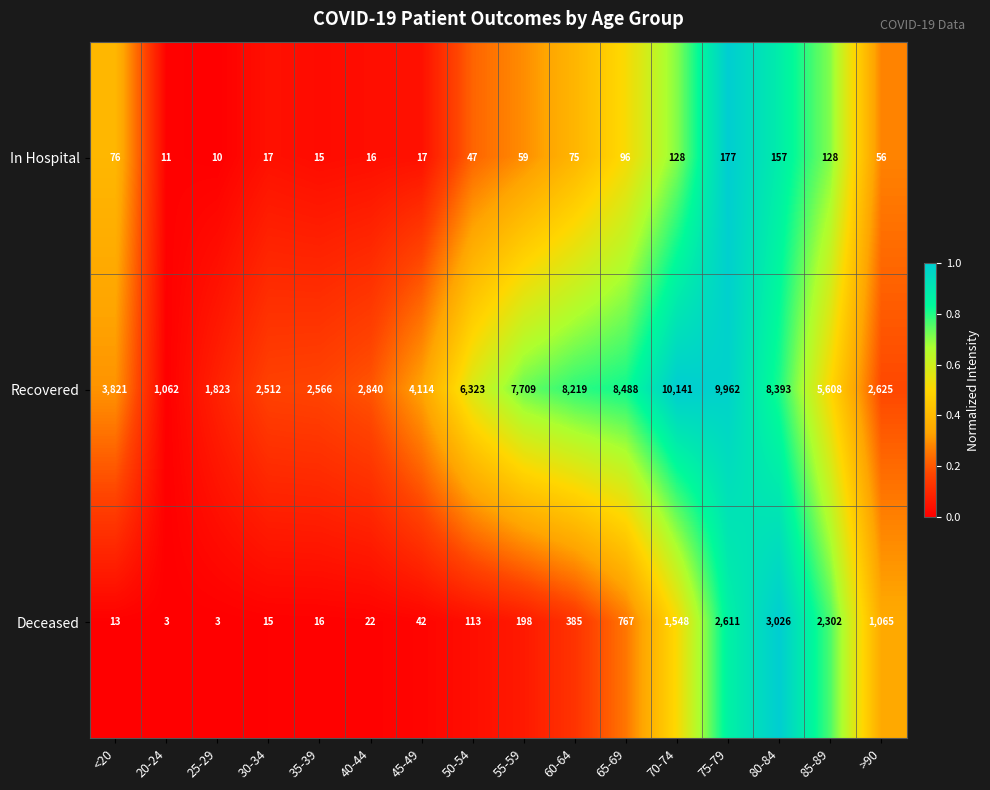

Which series has the widest spread of values?

Recovered